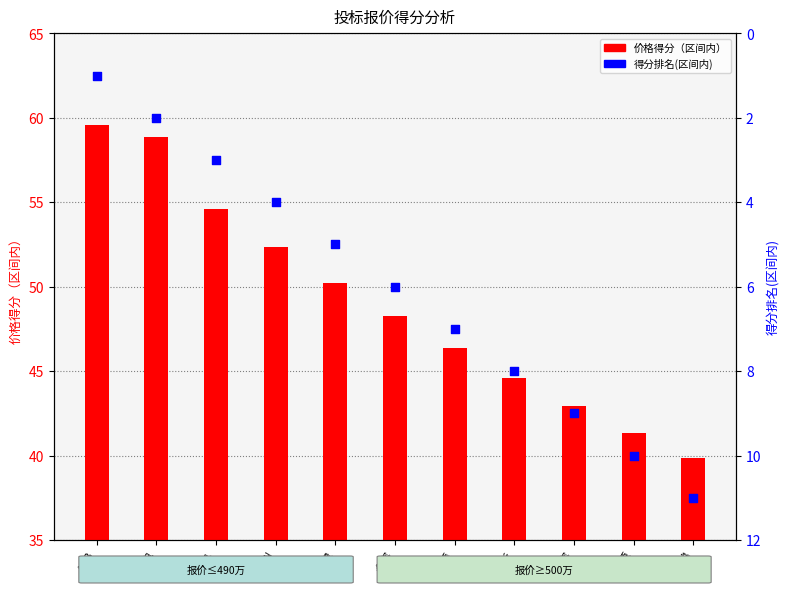

Which series has the largest total across all categories?

价格得分（区间内）